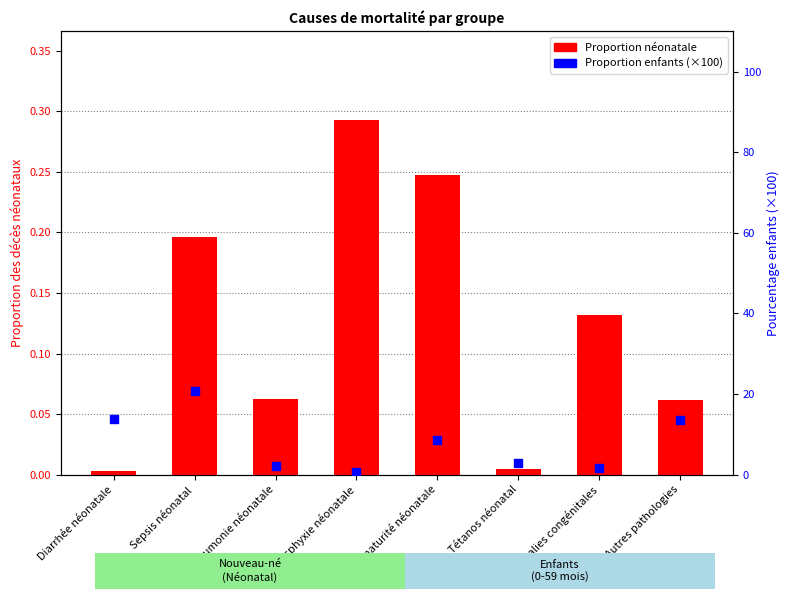

Which series has the widest spread of Y values?

Enfants (% × 100)